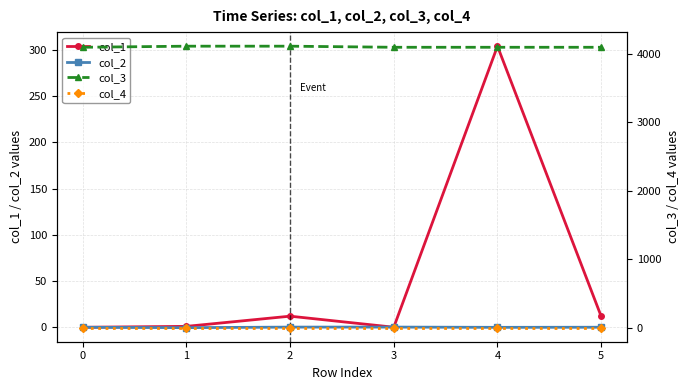

Does the chart have visible grid lines?

Yes